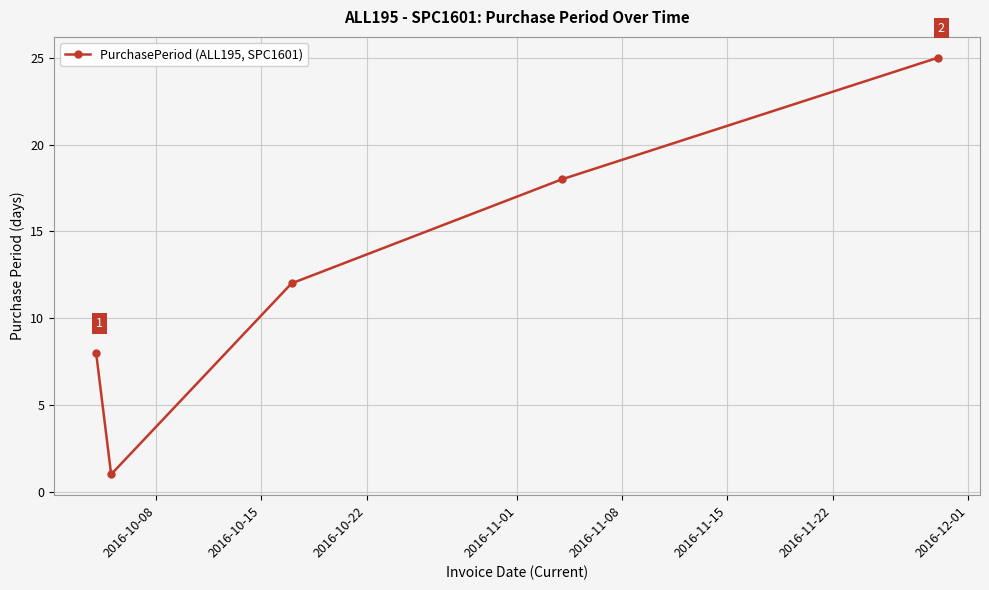

What is the sum of all values?

64